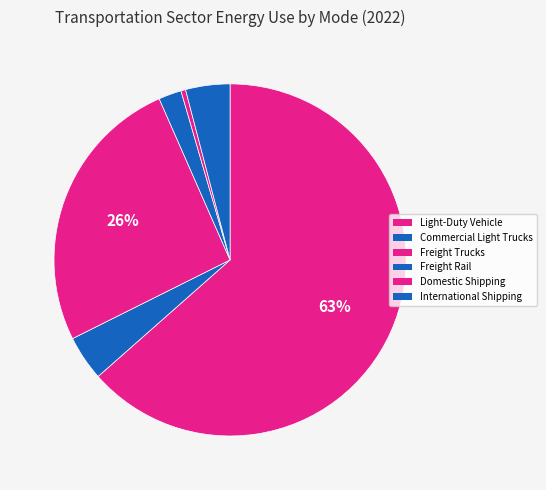

How many segments does this pie chart have?

6